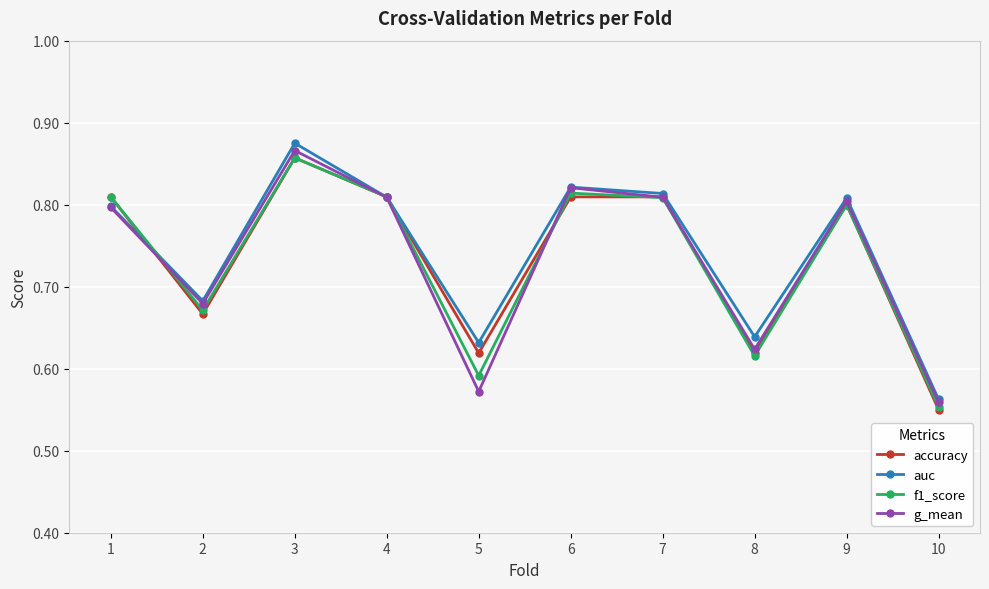

Which series ends up on top after the final intersection of auc and f1_score?

auc